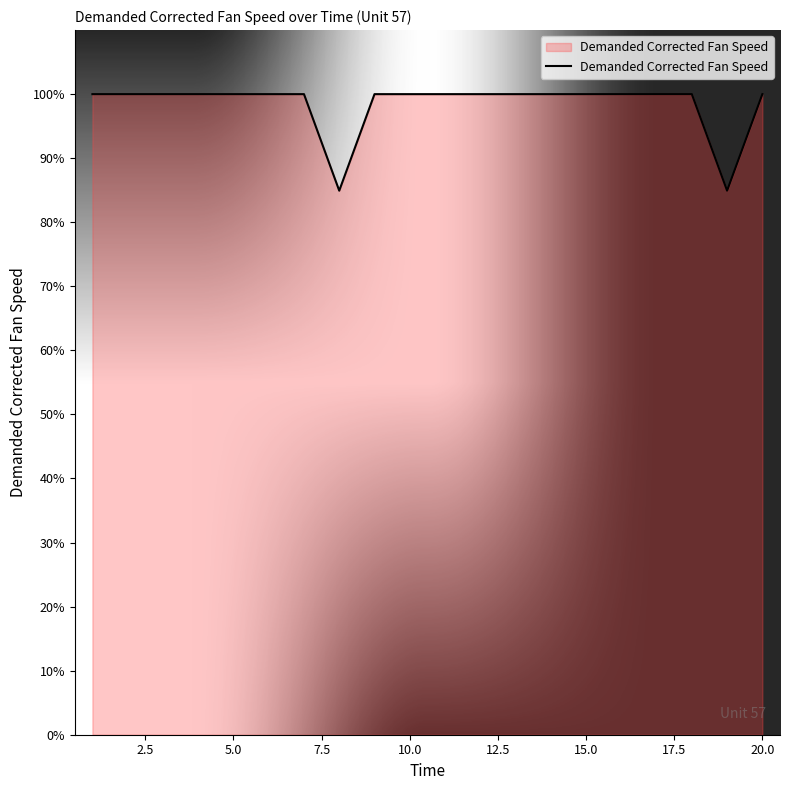

Does the chart have visible grid lines?

No